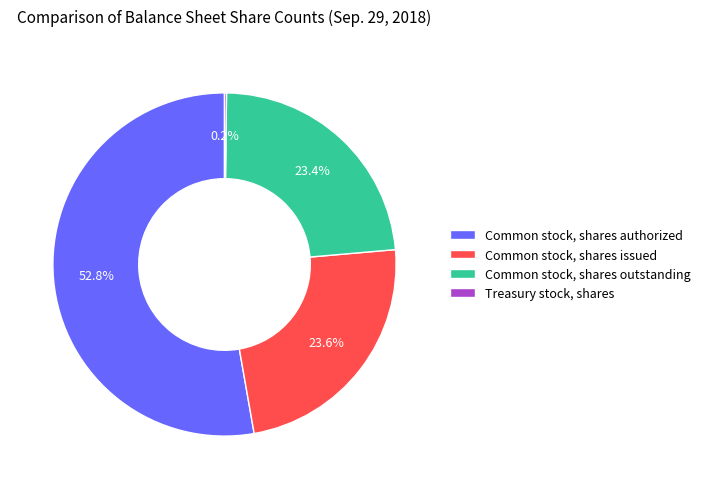

What is the largest slice in the pie chart?

Common stock, shares authorized